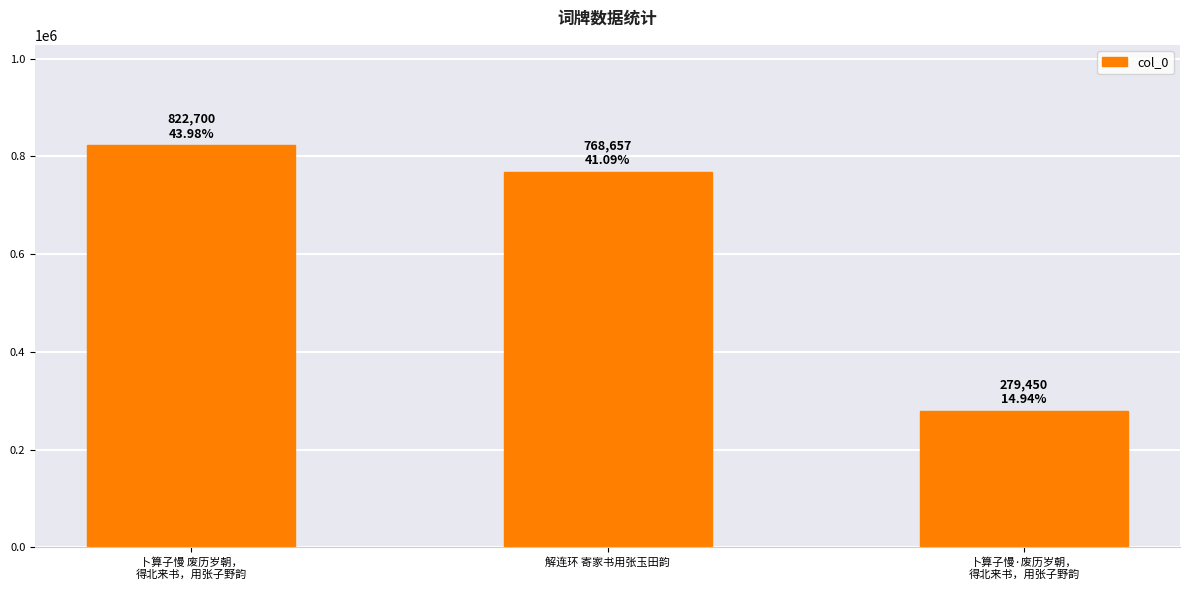

Rank the categories by value from lowest to highest.

卜算子慢·废历岁朝，
得北来书，用张子野韵, 解连环 寄家书用张玉田韵, 卜算子慢 废历岁朝，
得北来书，用张子野韵